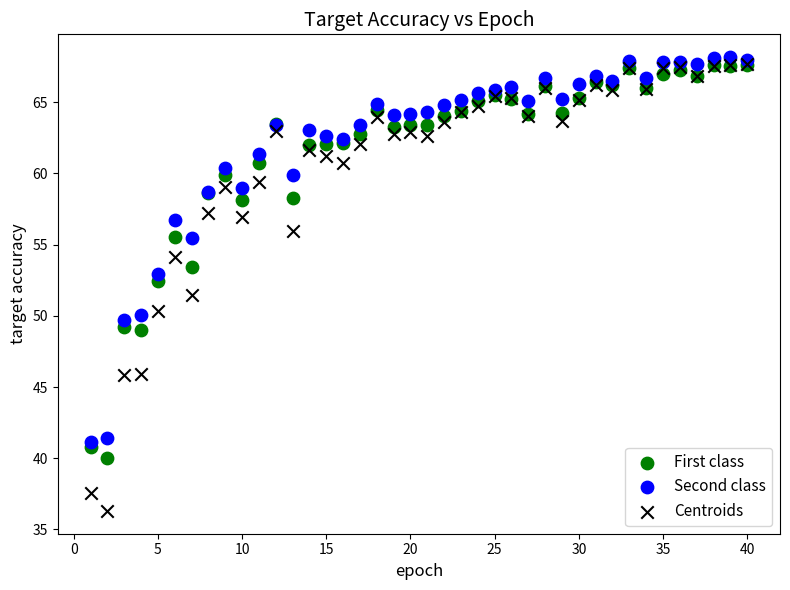

Which series contains the highest Y value?

Second class